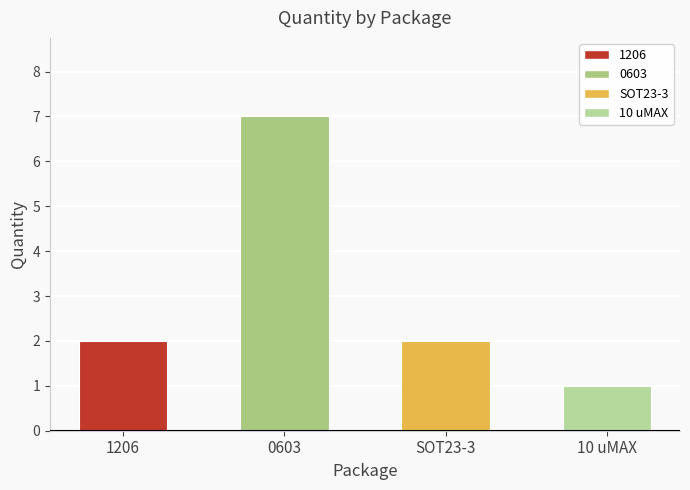

How many data points does each series have?

4